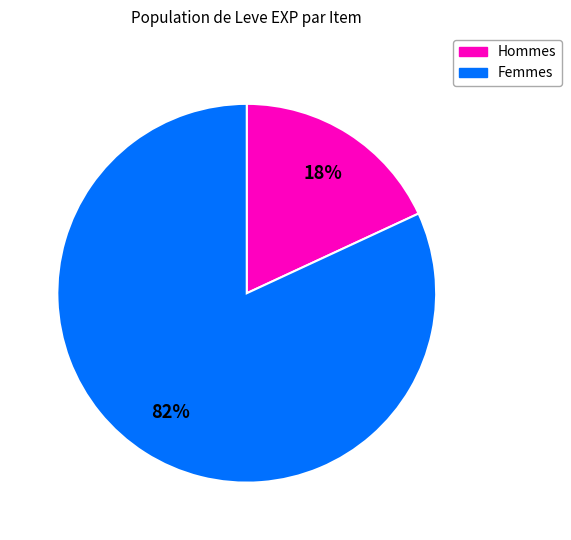

Is there a majority slice in this chart?

Yes